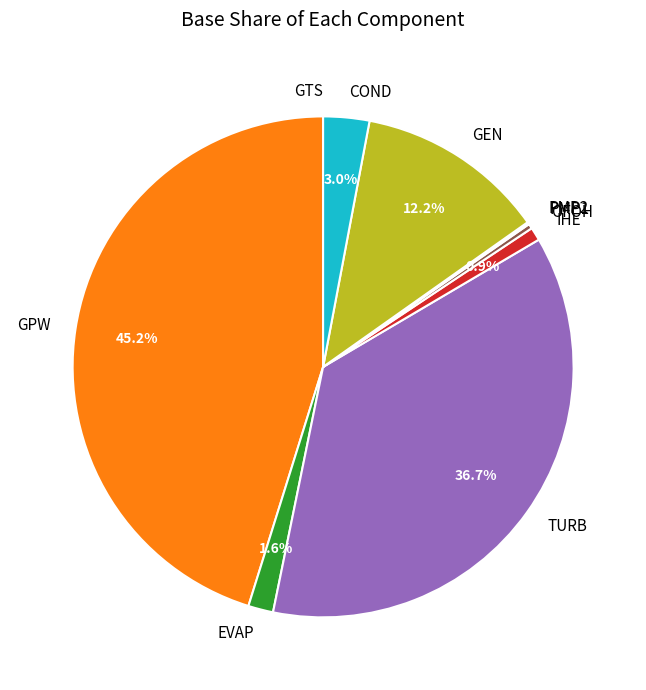

To the nearest percent, what is the combined percentage of OFOH and IHE?

1%